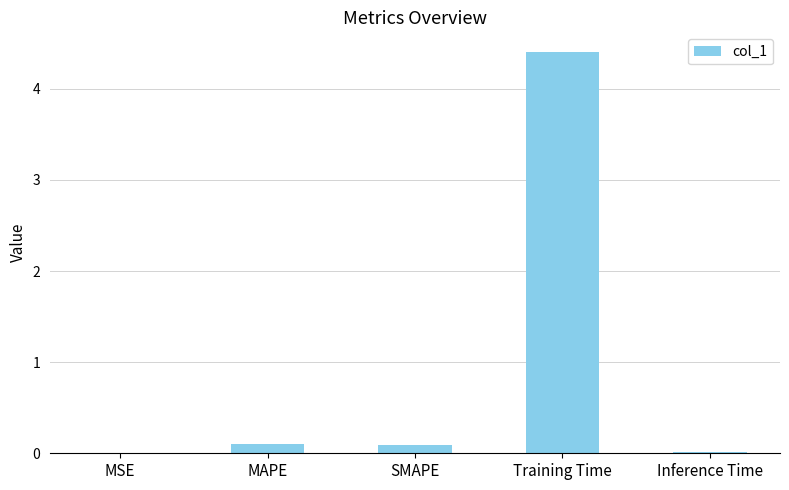

Which label corresponds to the largest value in the chart?

Training Time